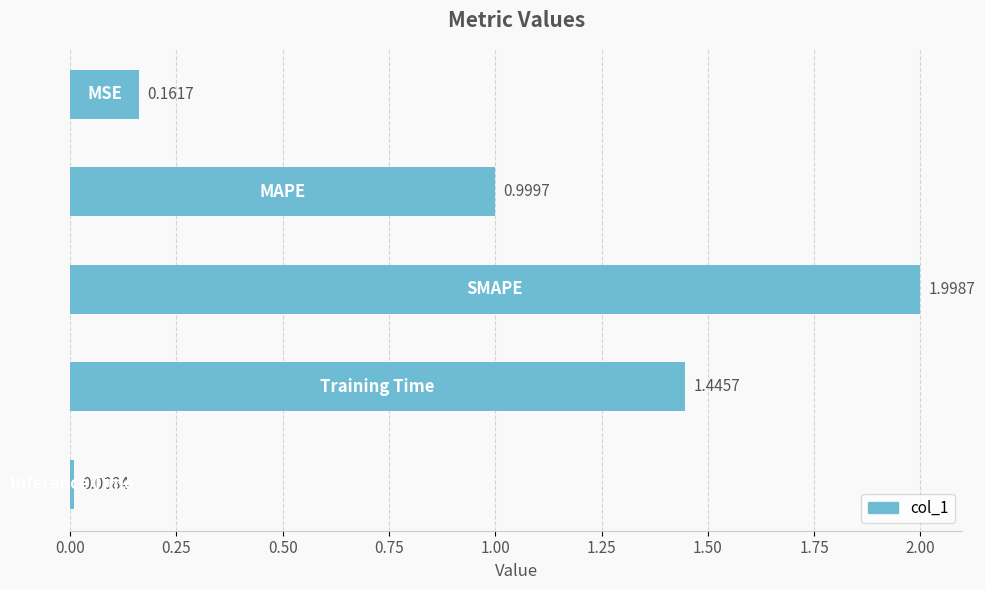

What is the difference between the maximum and minimum values?

2.0